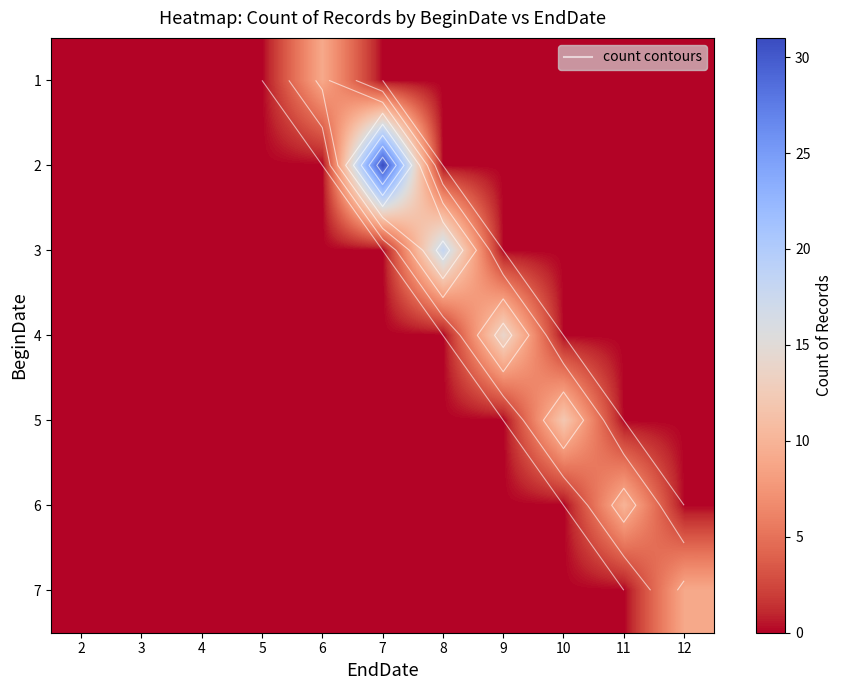

What is the total value across all series at 7?

31